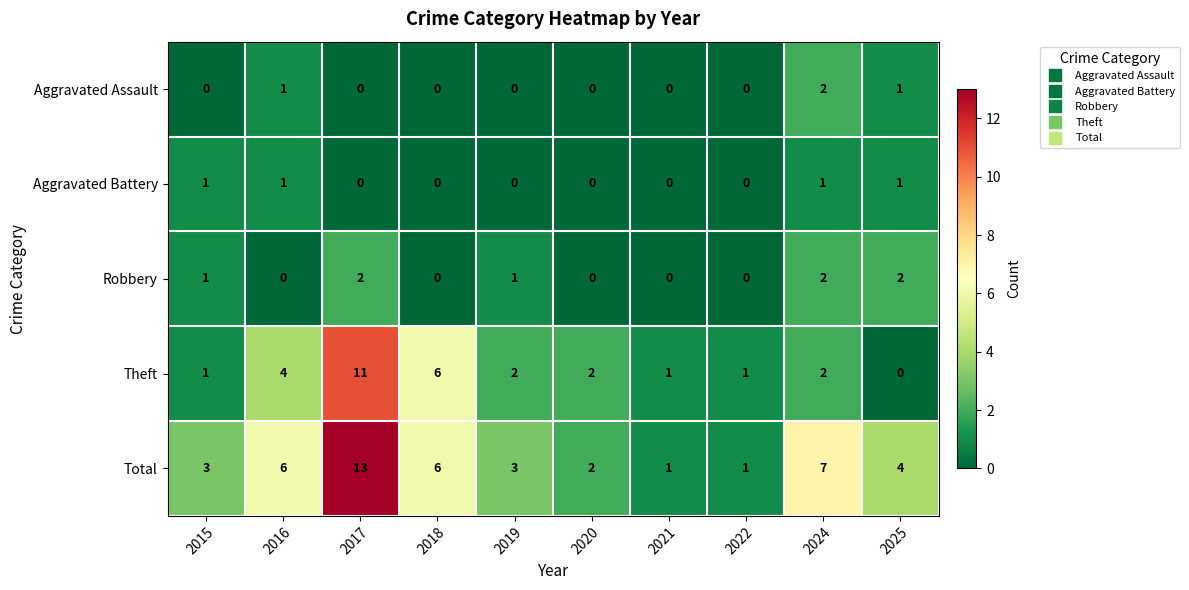

At which label does Total first exceed 4?

2016